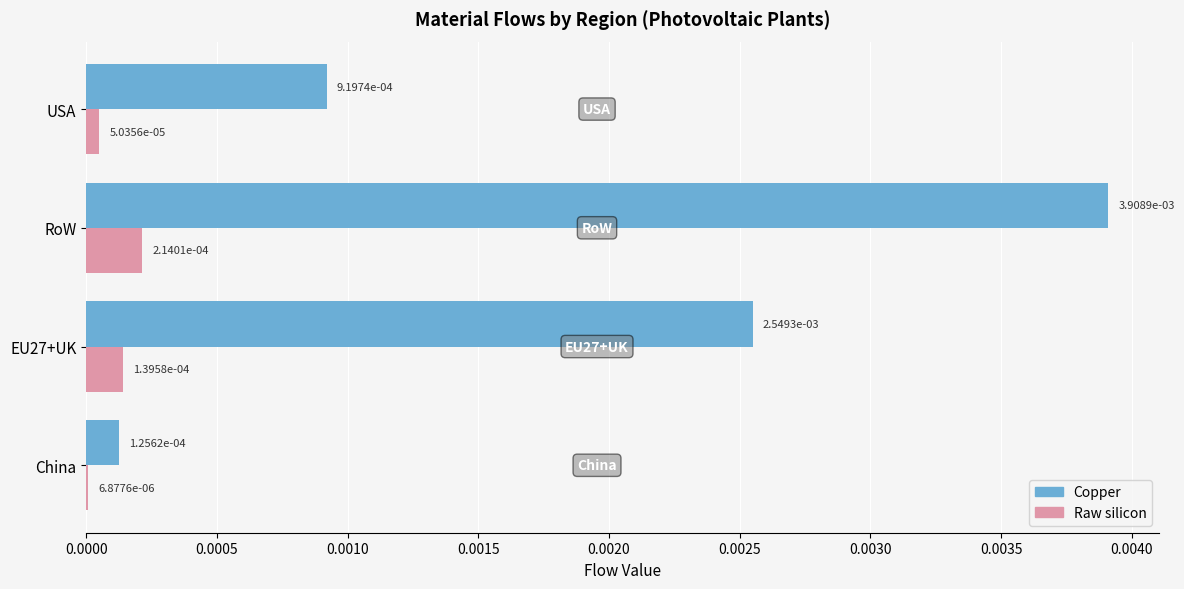

At which category is the sum across all series the highest?

RoW